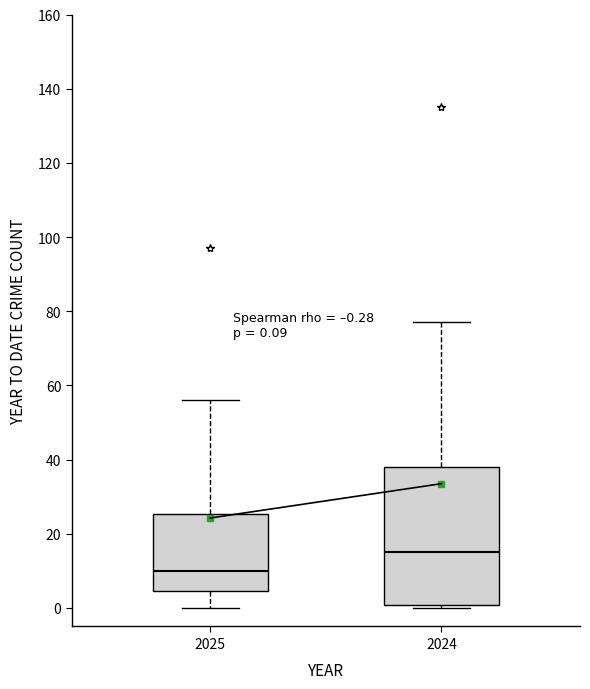

Comparing the boxes themselves (not the whiskers), which one is the tallest?

2024